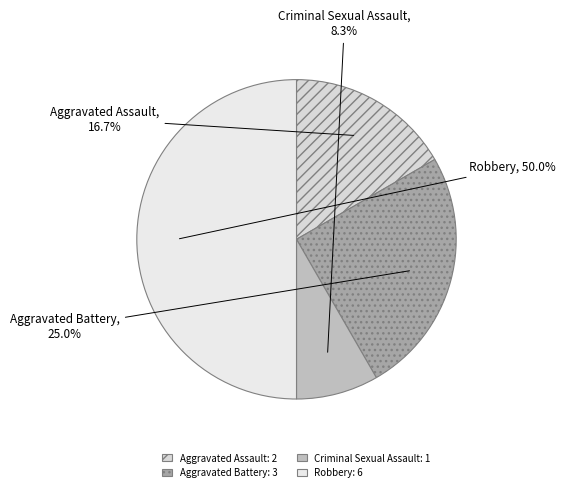

To the nearest percent, what percentage of the pie is Robbery?

50%